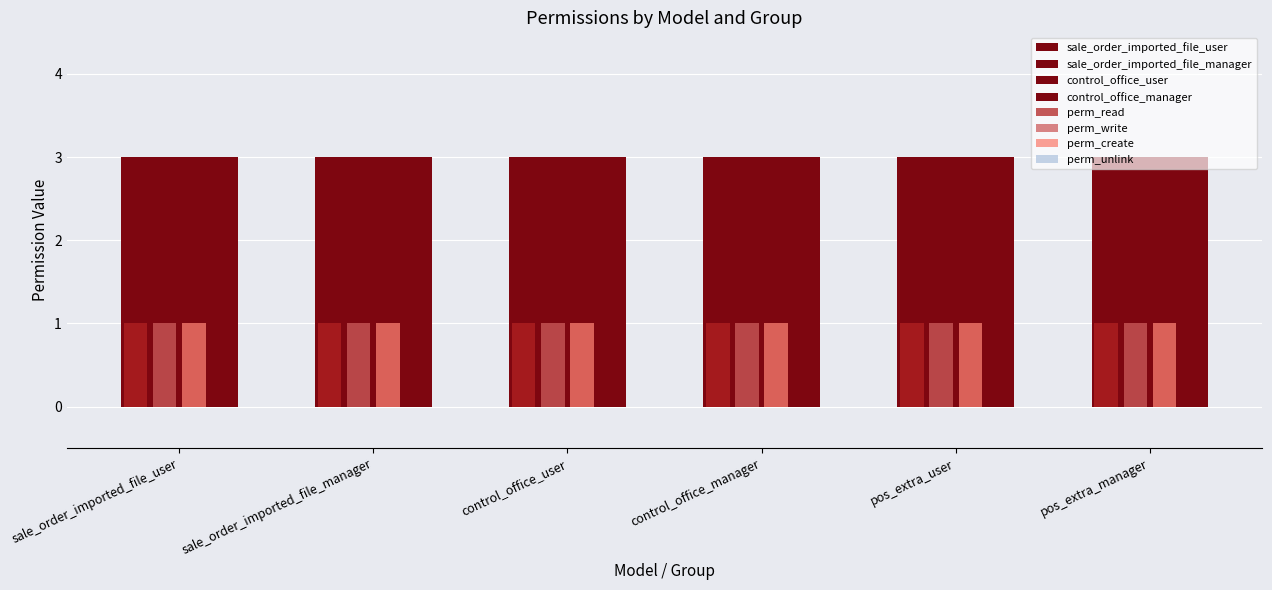

How many categories are shown in the chart?

6